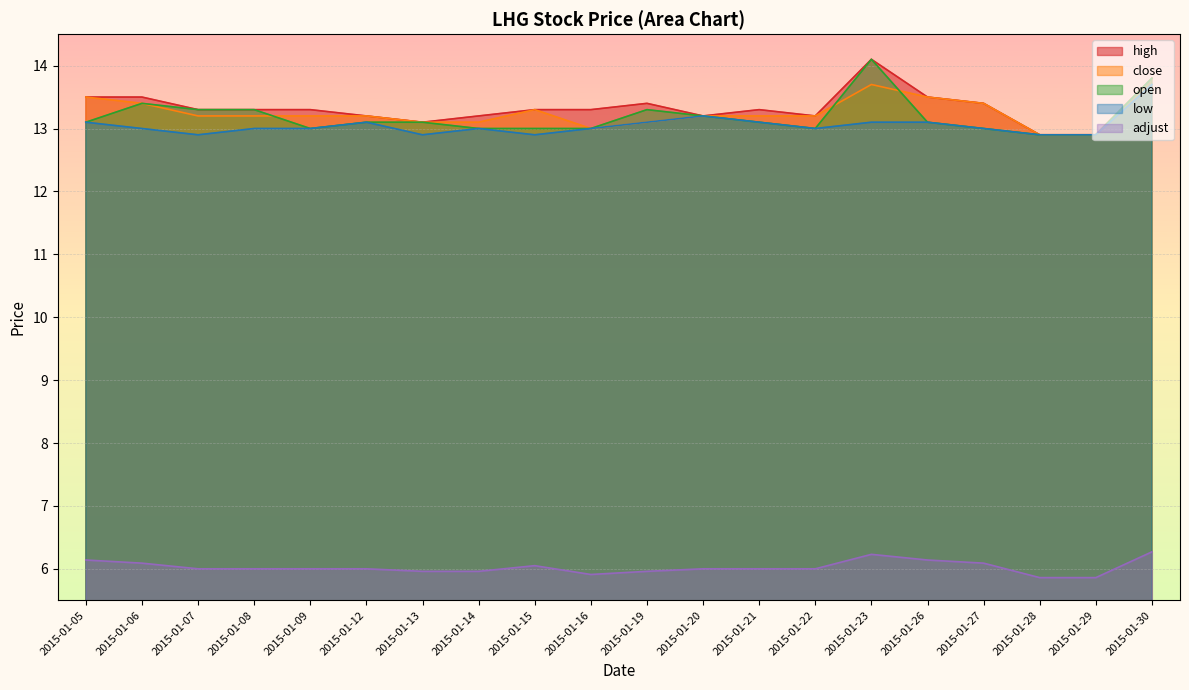

What is the total value across all series at 2015-01-07?

58.7